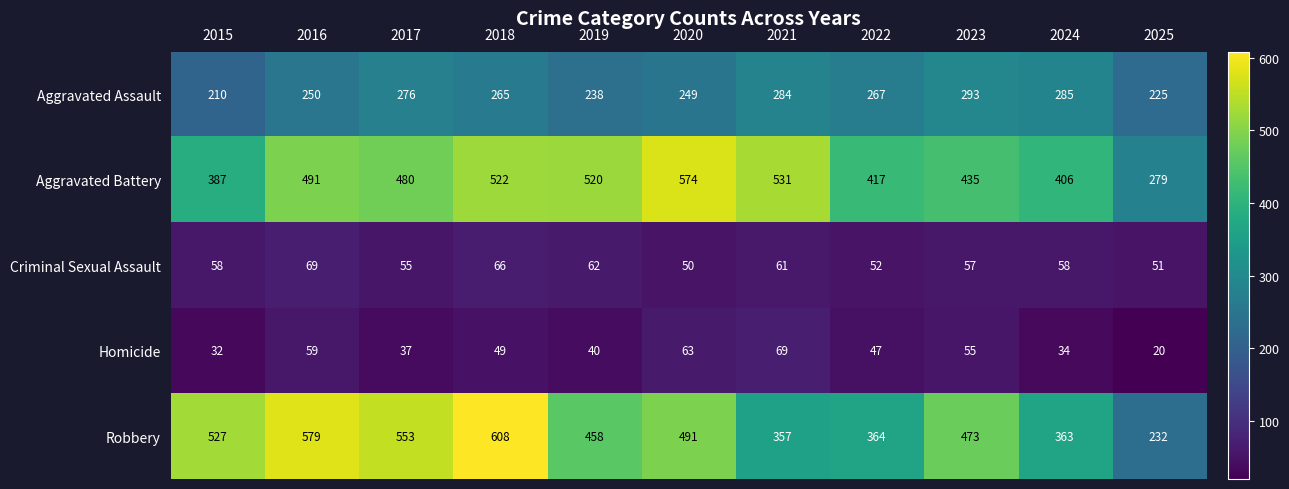

Which series changed the most between 2016 and 2025?

Robbery